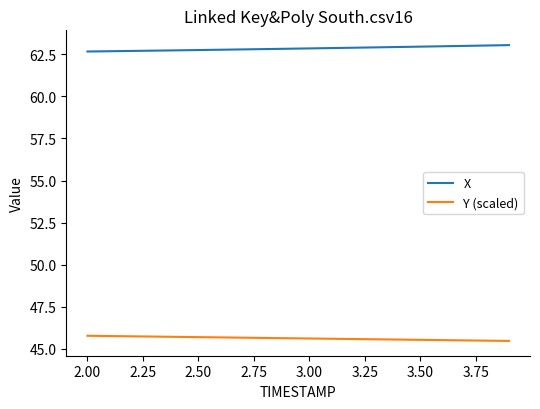

What is the minimum value for Y (scaled)?

45.5